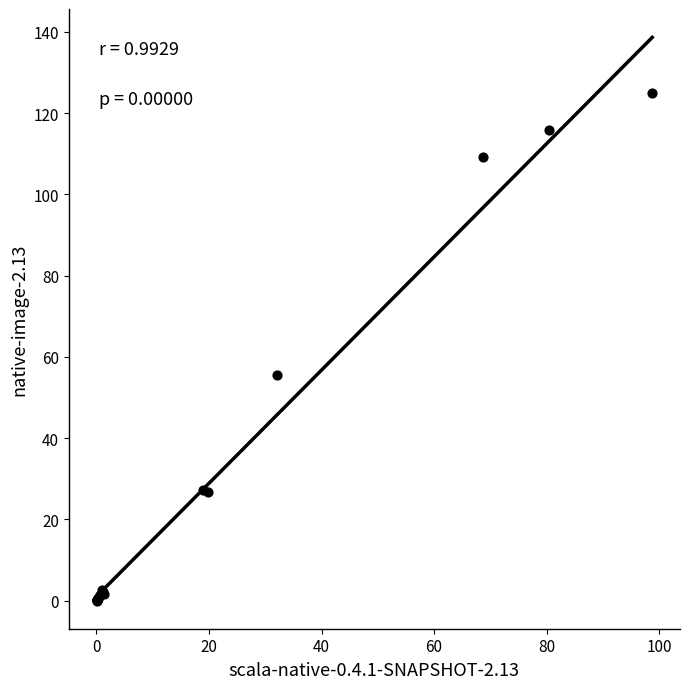

What Y value in the scatter plot is closest to 62?

55.5